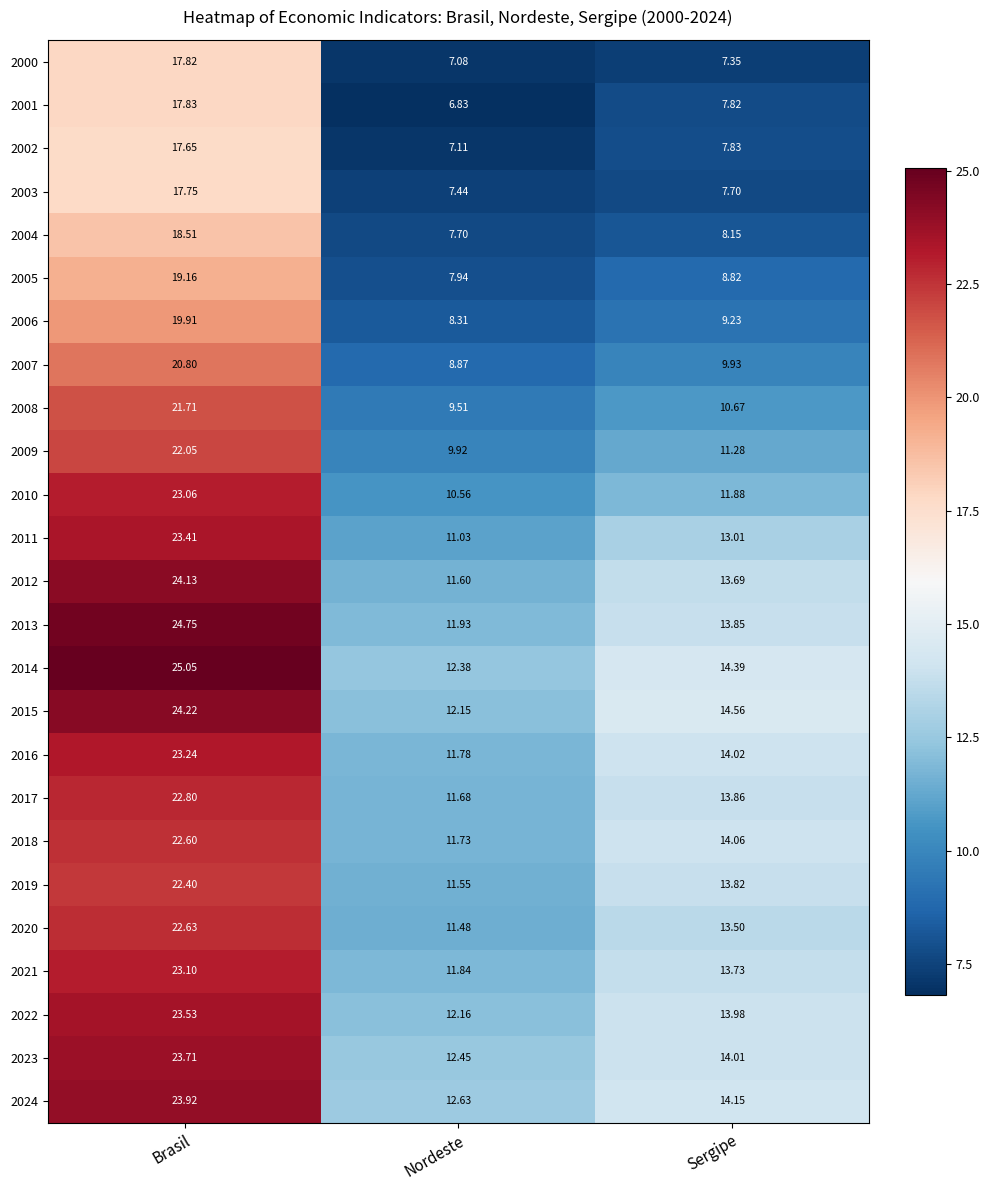

At how many categories does at least one series exceed 8?

3